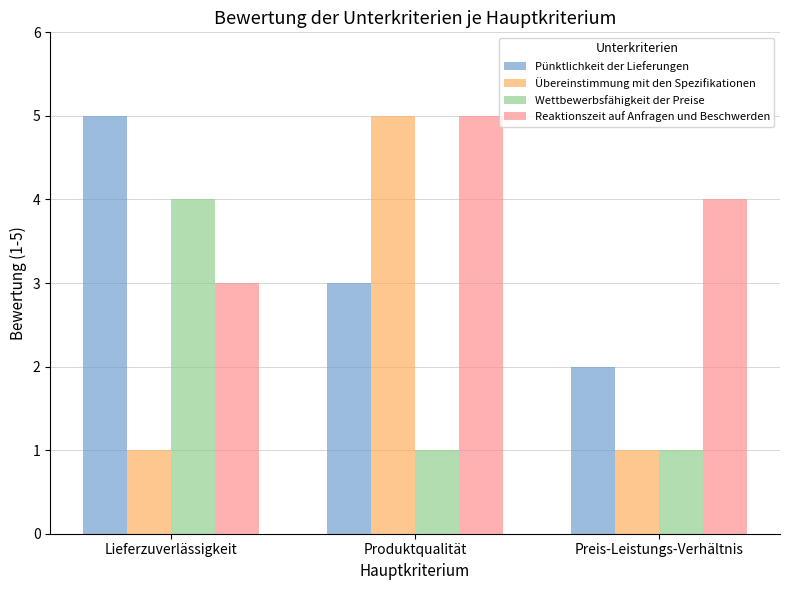

What position from the left is Preis-Leistungs-Verhältnis?

3